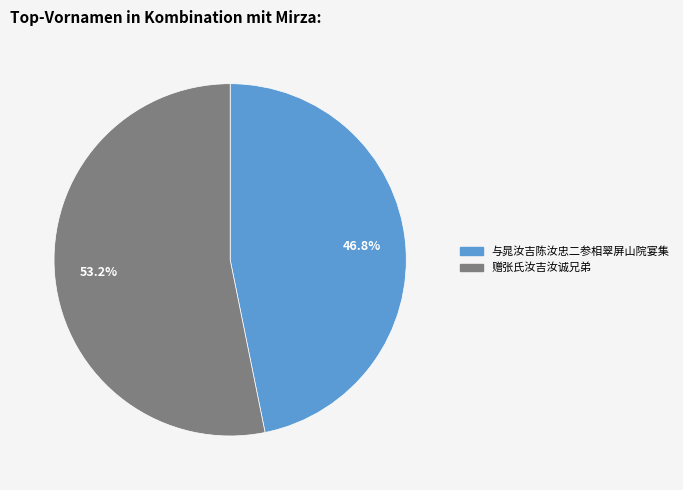

To the nearest percent, what is the difference between the 赠张氏汝吉汝诚兄弟 and 与晁汝吉陈汝忠二参相翠屏山院宴集 slice percentages?

6%